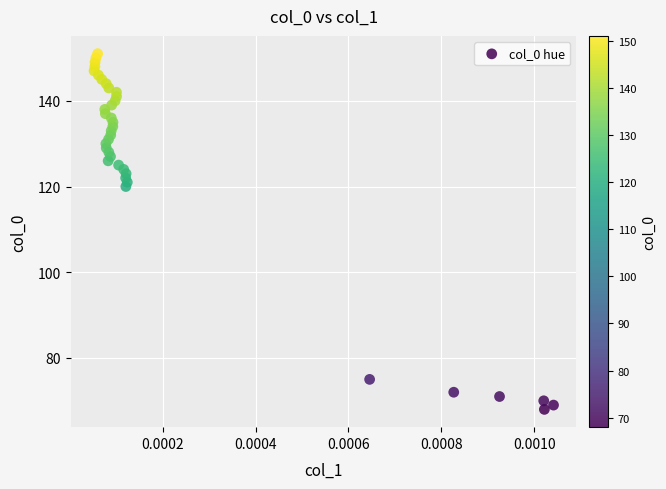

What is the range of Y values (max minus min)?

83